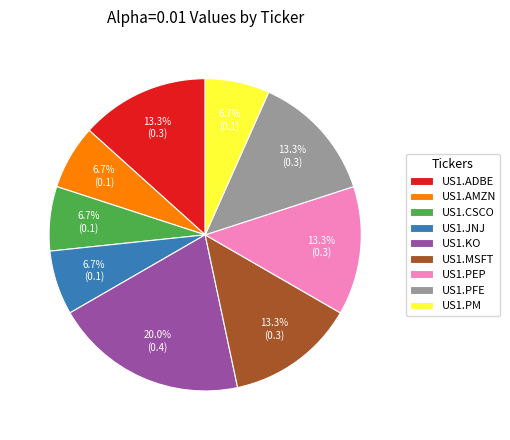

To the nearest percent, what percentage of the pie is US1.AMZN?

7%